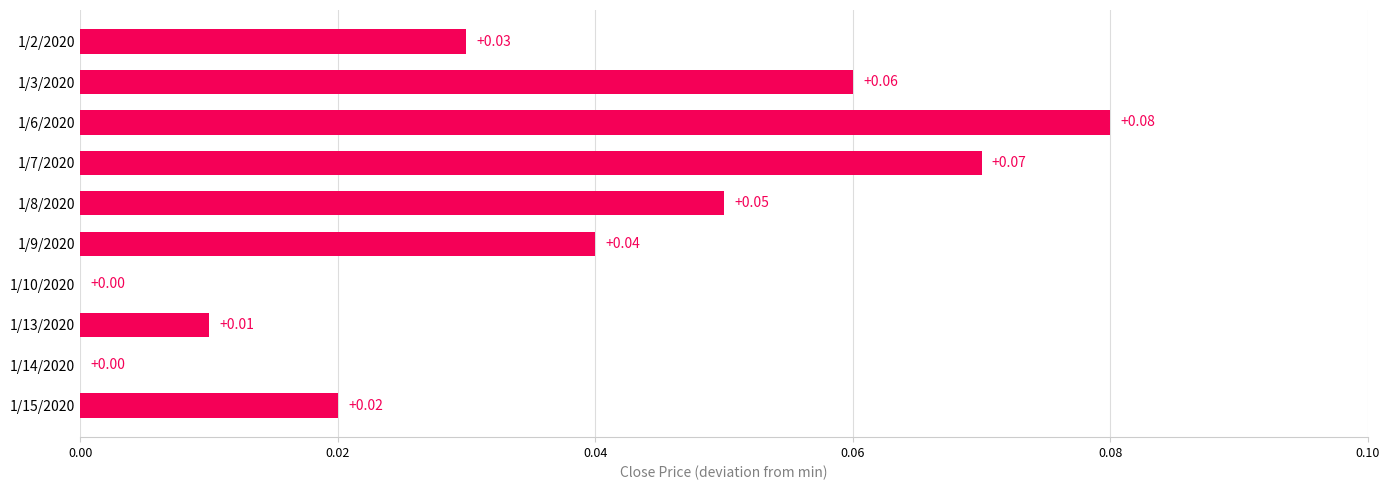

Between 1/10/2020 and 1/3/2020, which is larger?

1/3/2020